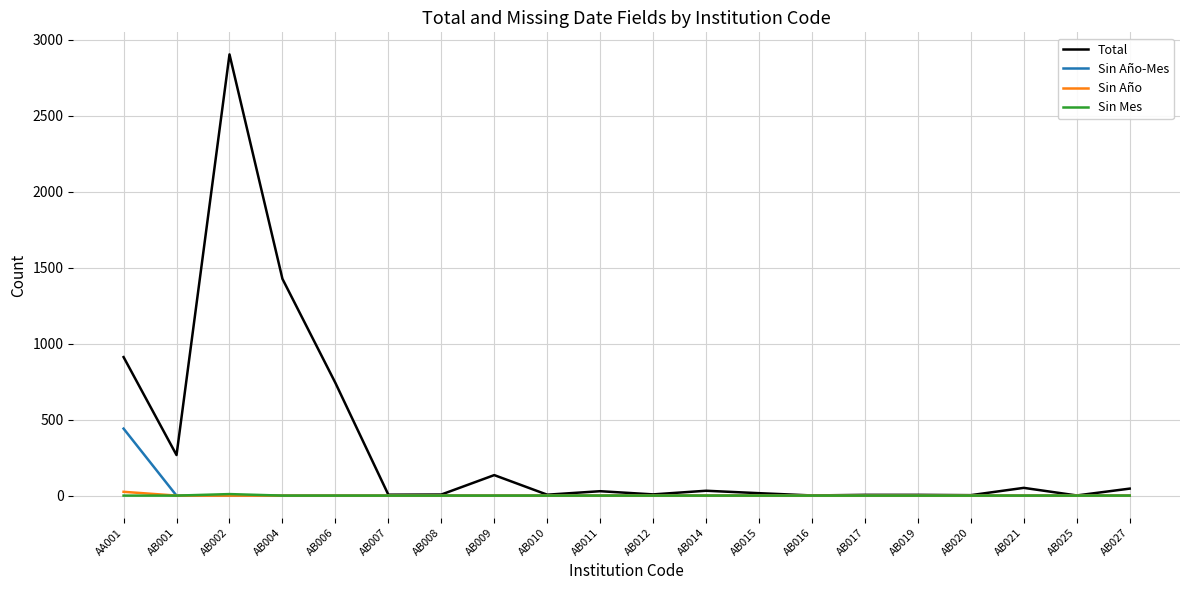

Is the value of Sin Año at AA001 greater than the value of Total at AB002?

No